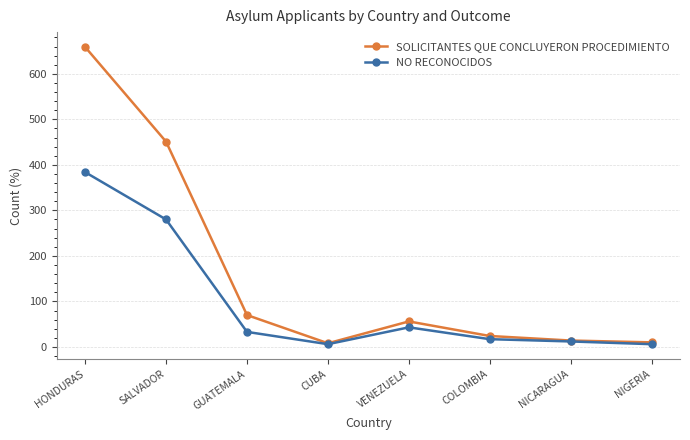

How many categories are shown in the chart?

8